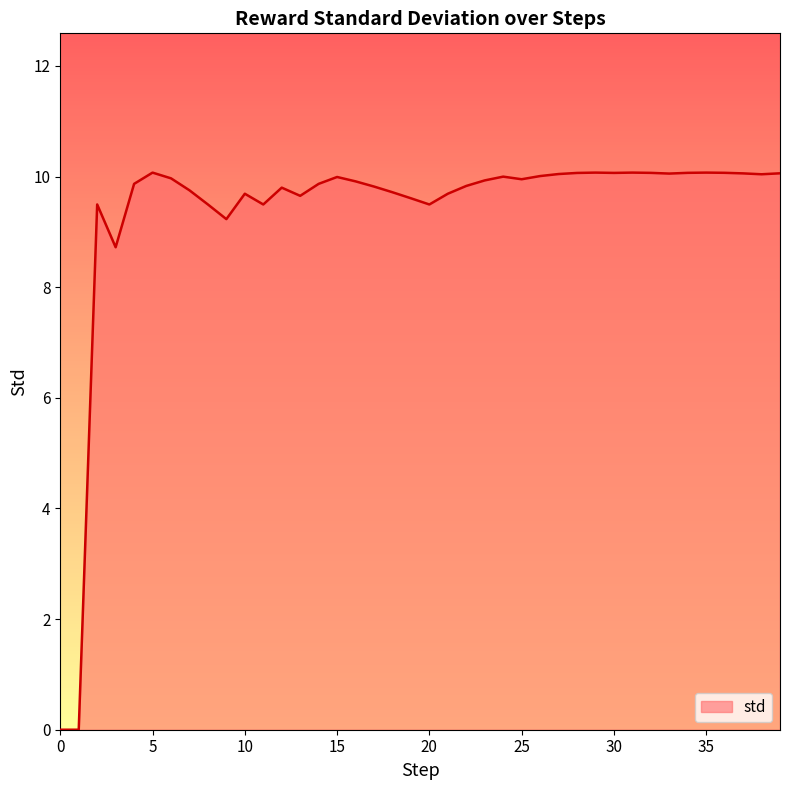

What is the difference between the maximum and minimum values?

10.1